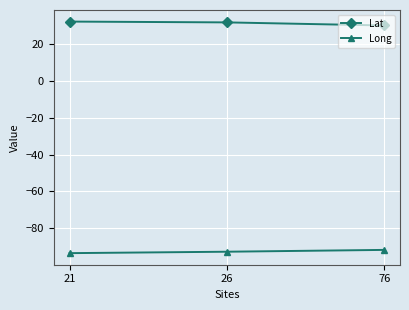

What is the difference between the Long values at 21 and 26?

0.8